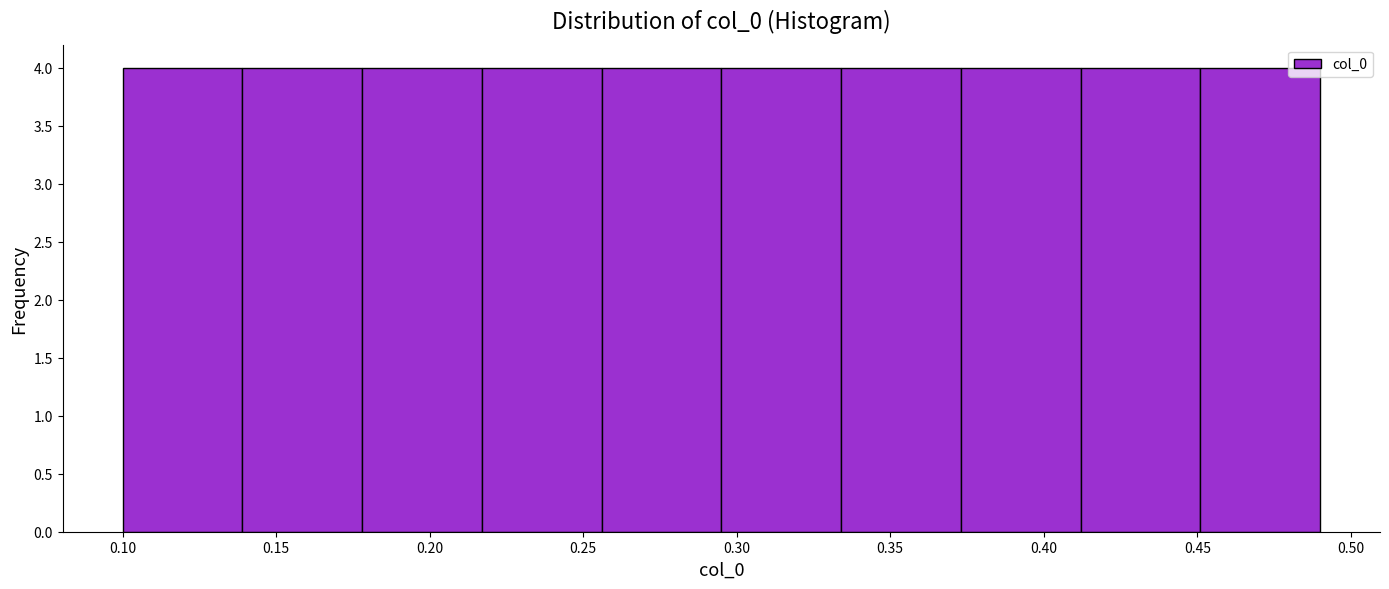

What is the height of the bar covering 0.334 to 0.373 on the x-axis? Neither the bar edges nor the heights are printed on the chart, so give them approximately, as read against the axes.

4